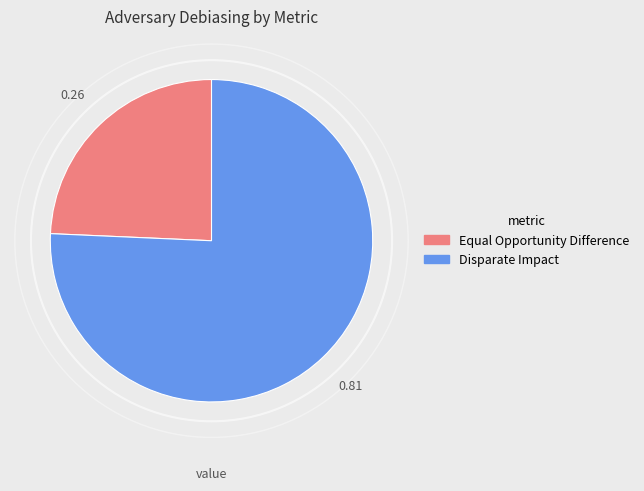

The Equal Opportunity Difference slice represents 30% of the pie. True or false?

False